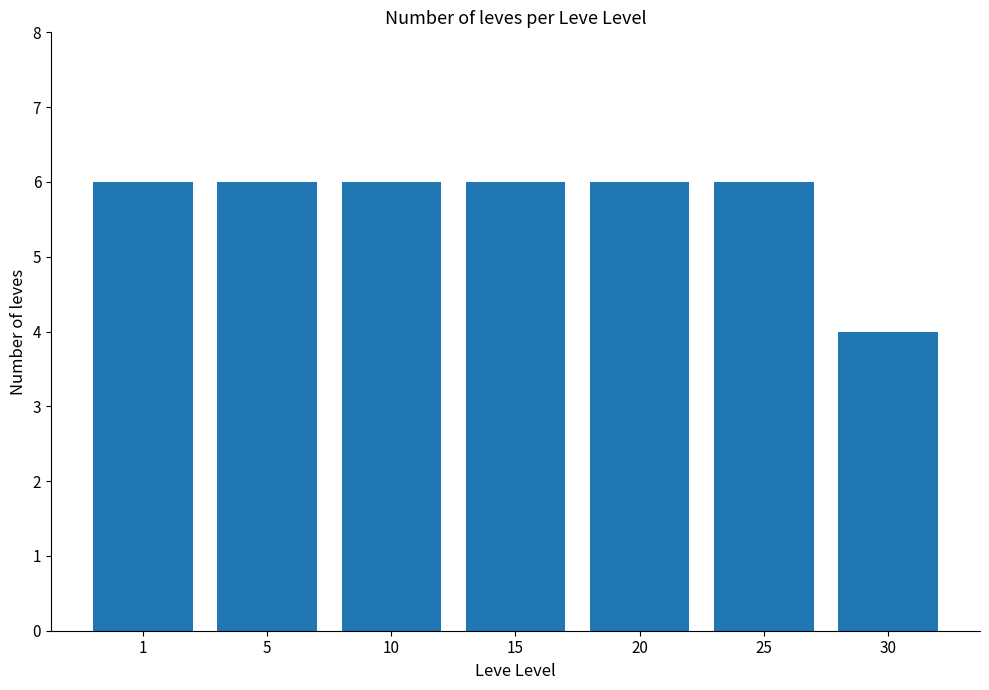

What is the maximum value shown in the chart?

6